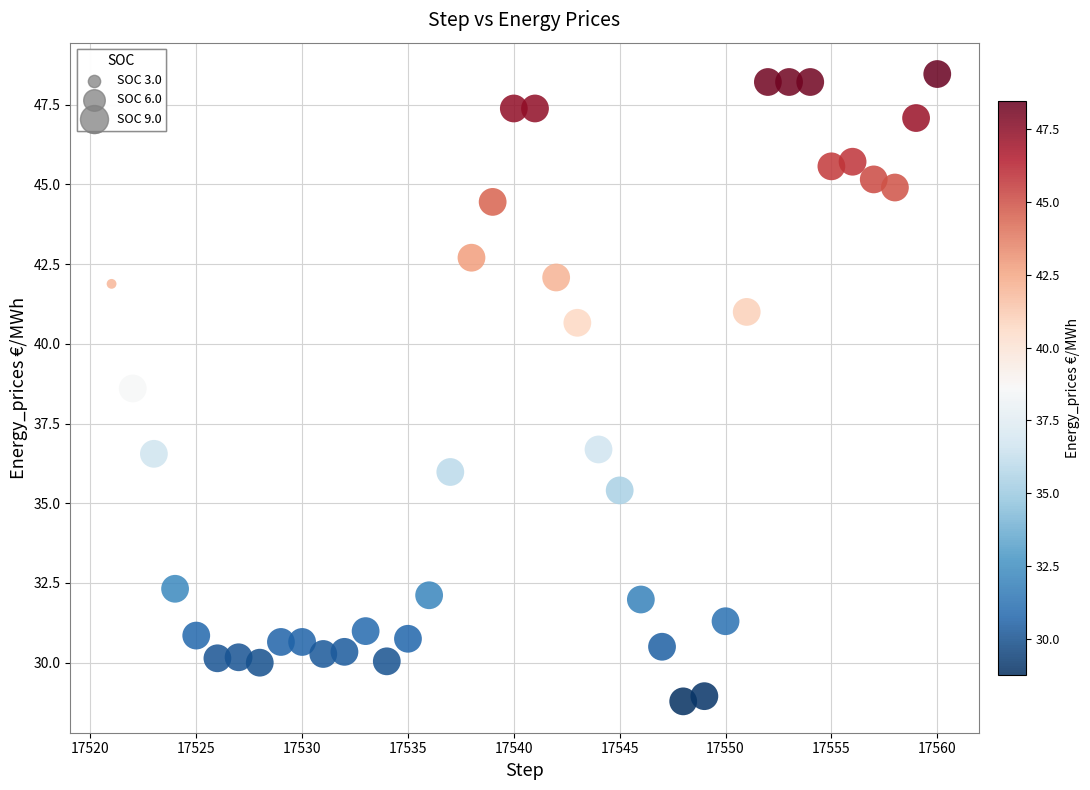

What is the range of Y values (max minus min)?

19.7